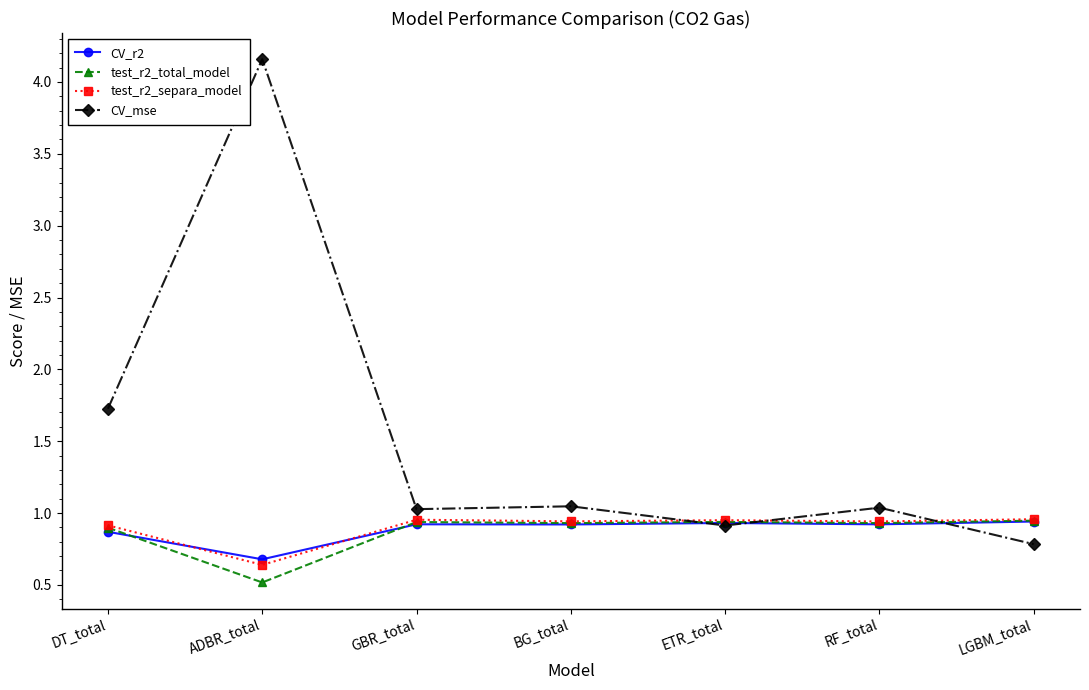

At which category is the sum across all series the highest?

ADBR_total